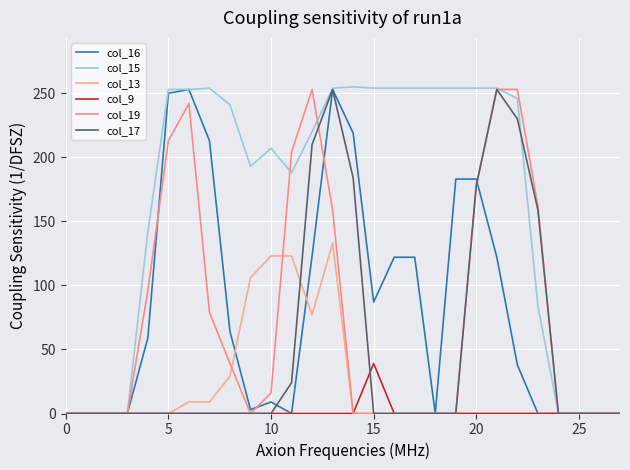

How many lines are shown in the chart?

6